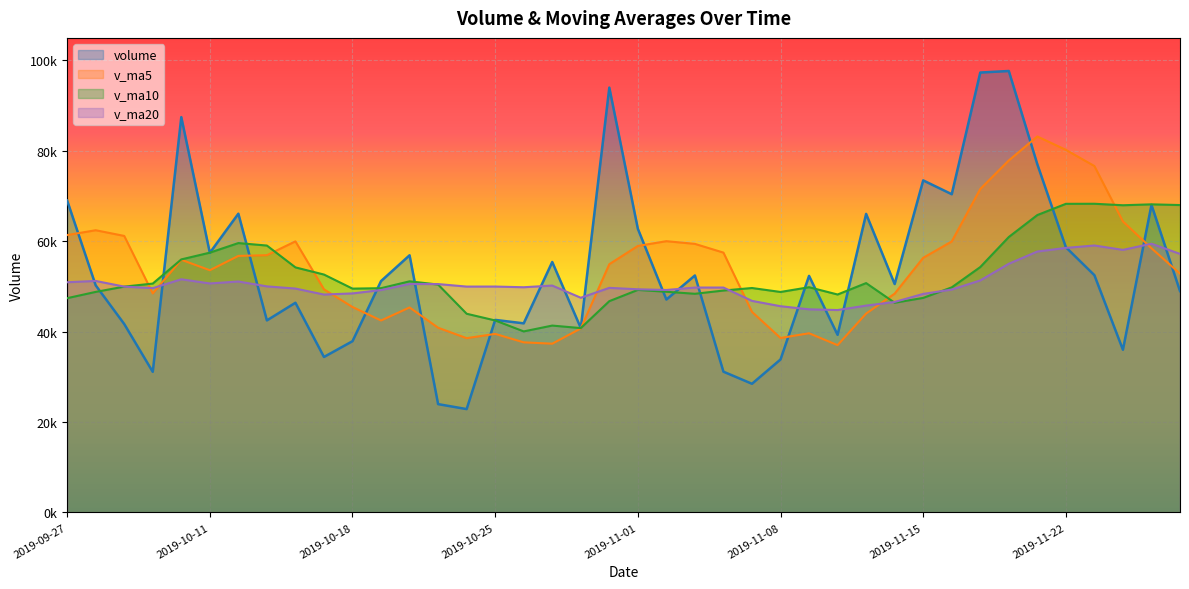

True or false: v_ma5 has more than 1 points higher than both neighbors.

True